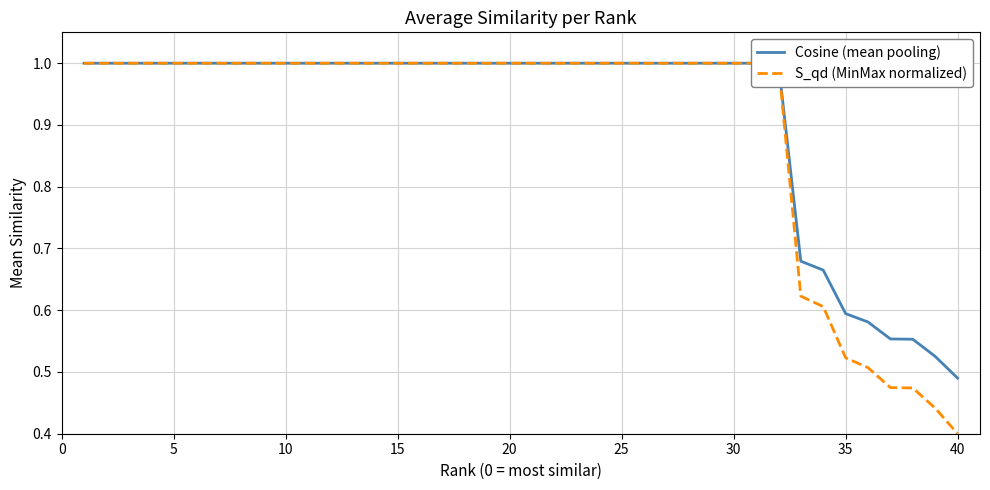

What is the total value across all series at 20?

2.0